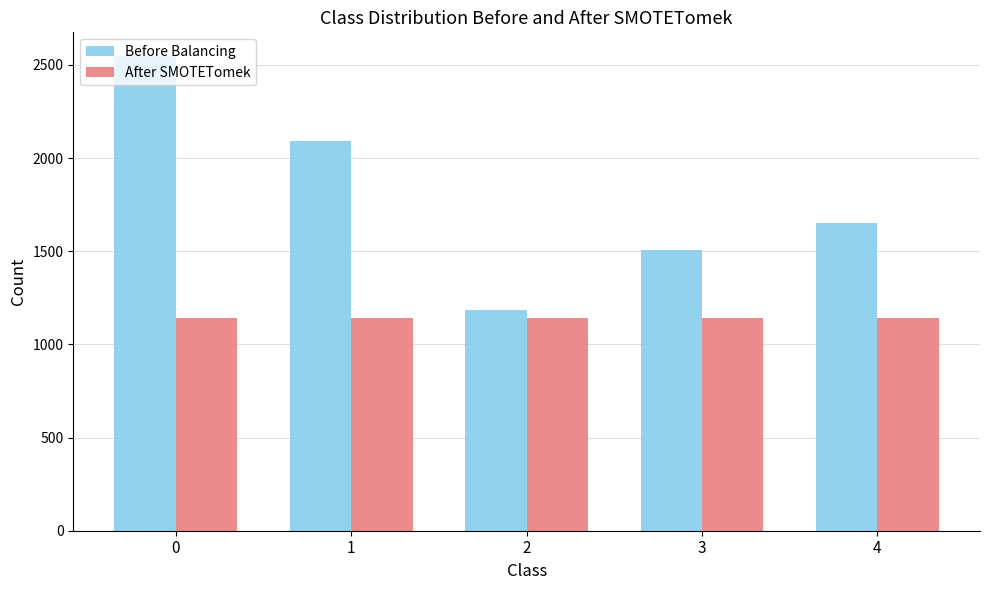

What are all the series names shown in the legend?

Before Balancing, After SMOTETomek